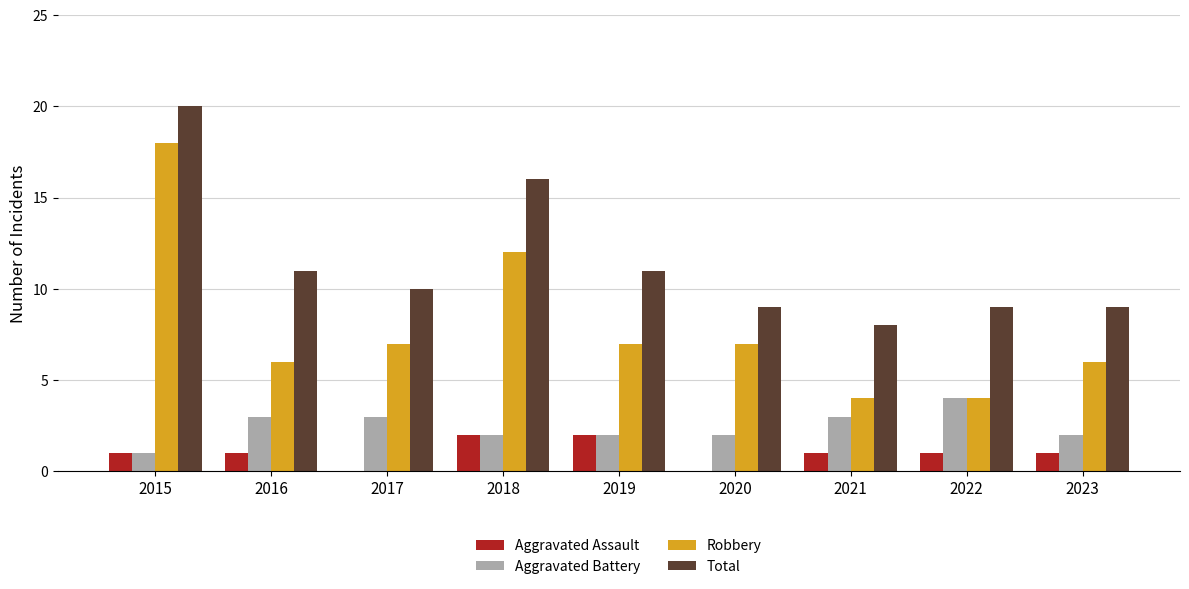

Which category has the highest value in the Aggravated Battery series?

2022